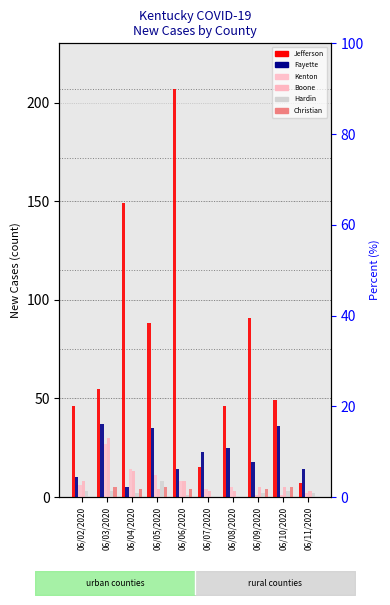

What is the label of the 10th bar from the right?

06/02/2020